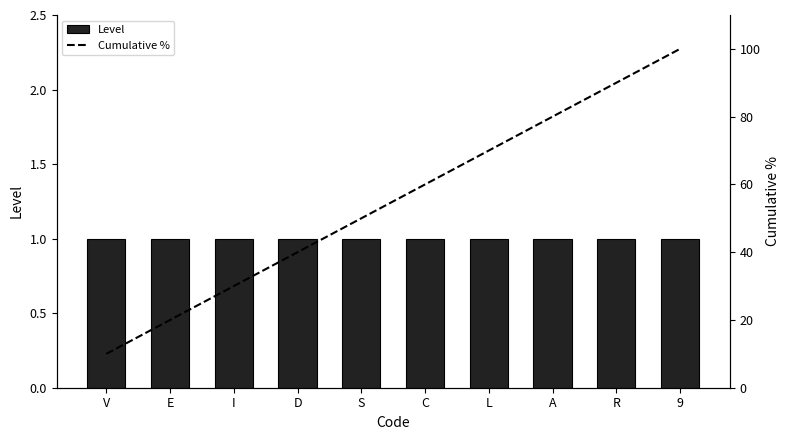

What is the smallest value displayed?

1